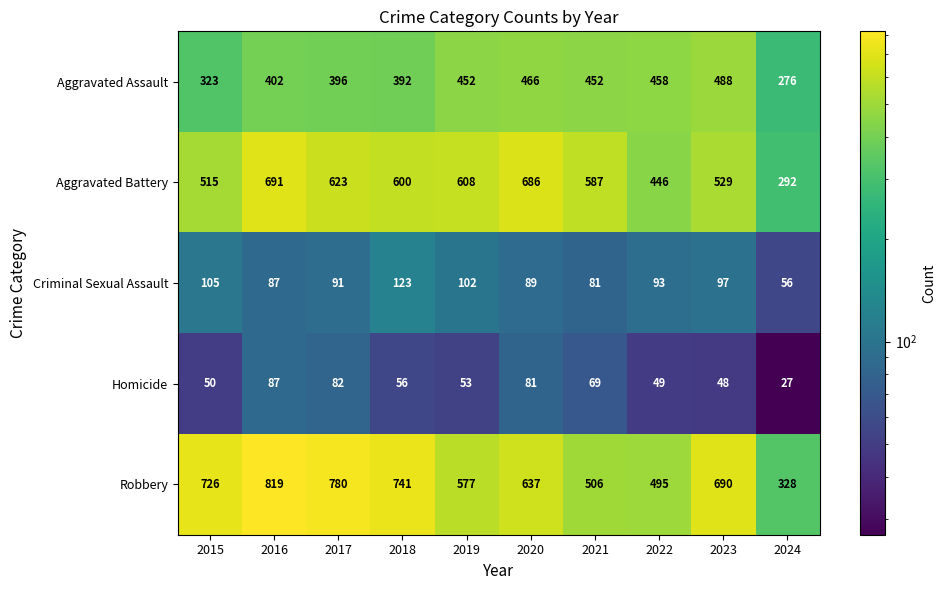

At how many categories does at least one series exceed 492?

9